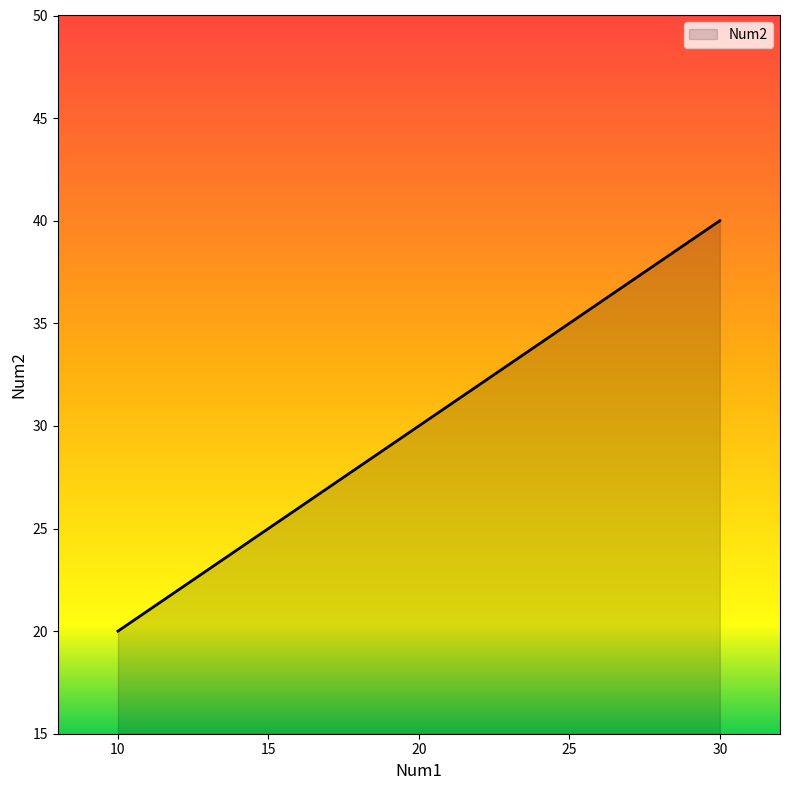

The value at 20 is 52. True or false?

False